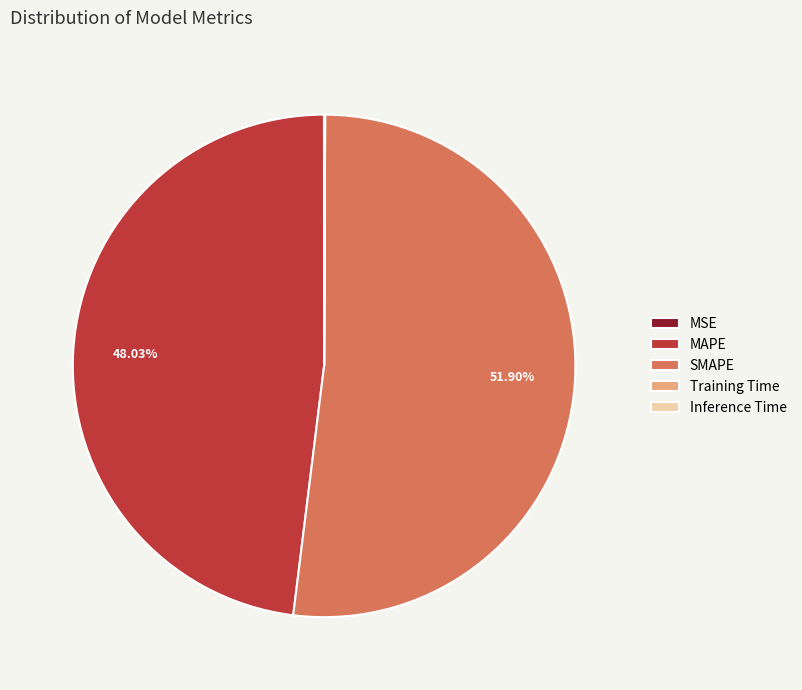

What is the majority slice?

SMAPE